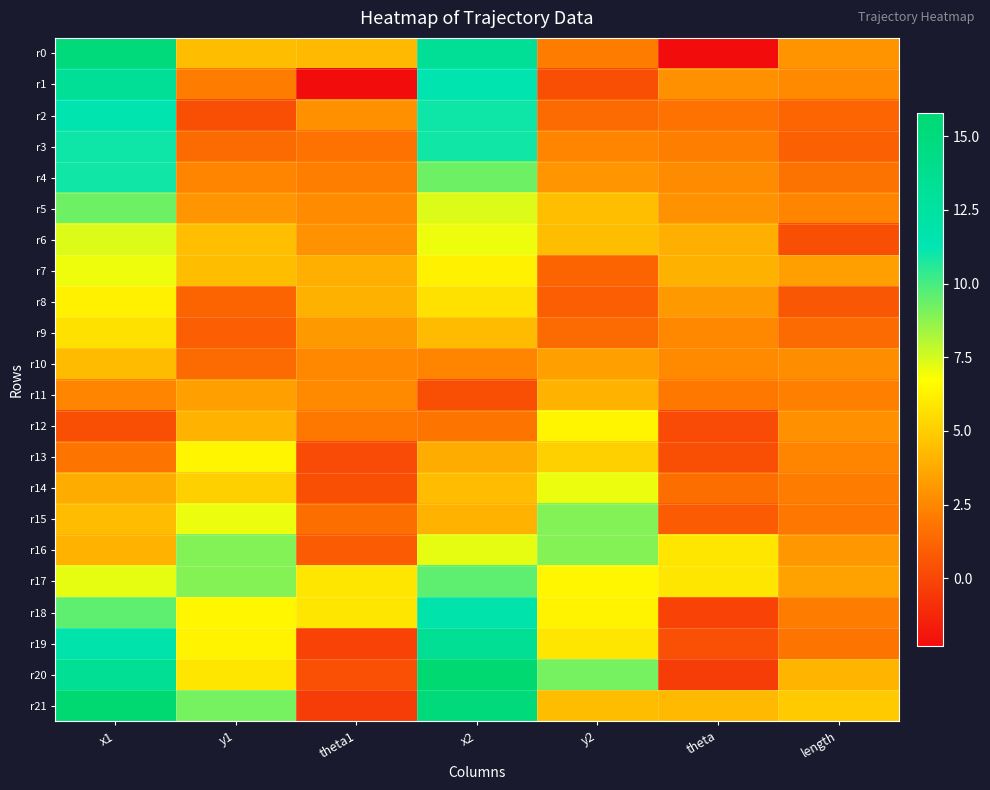

List the series in order of their peak value, lowest first.

r11, r10, r9, r8, r12, r13, r7, r14, r6, r15, r16, r5, r17, r4, r3, r2, r18, r1, r19, r0, r20, r21